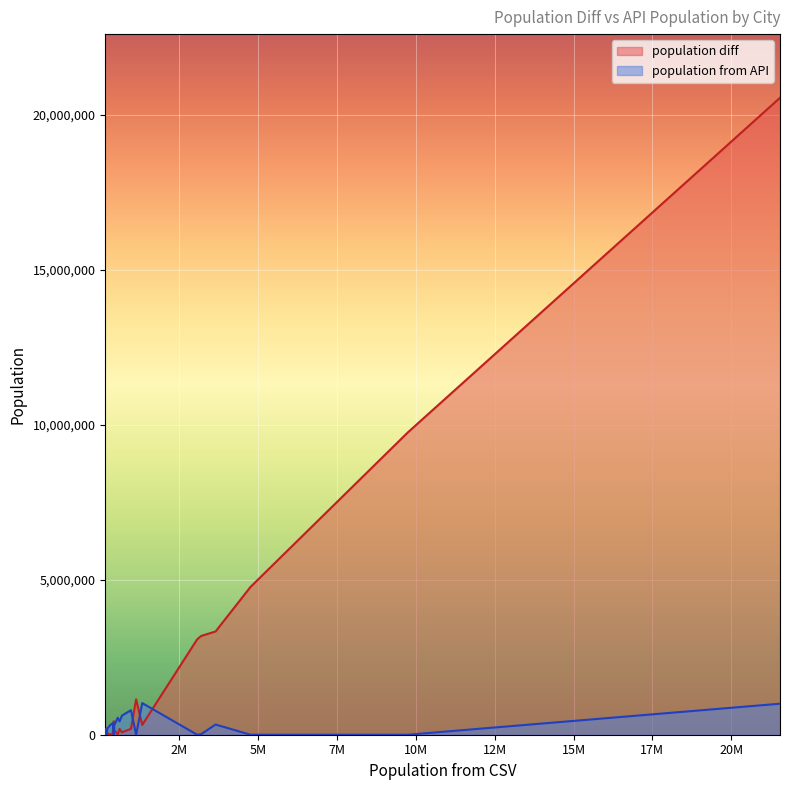

Which series has the largest total across all categories?

population diff